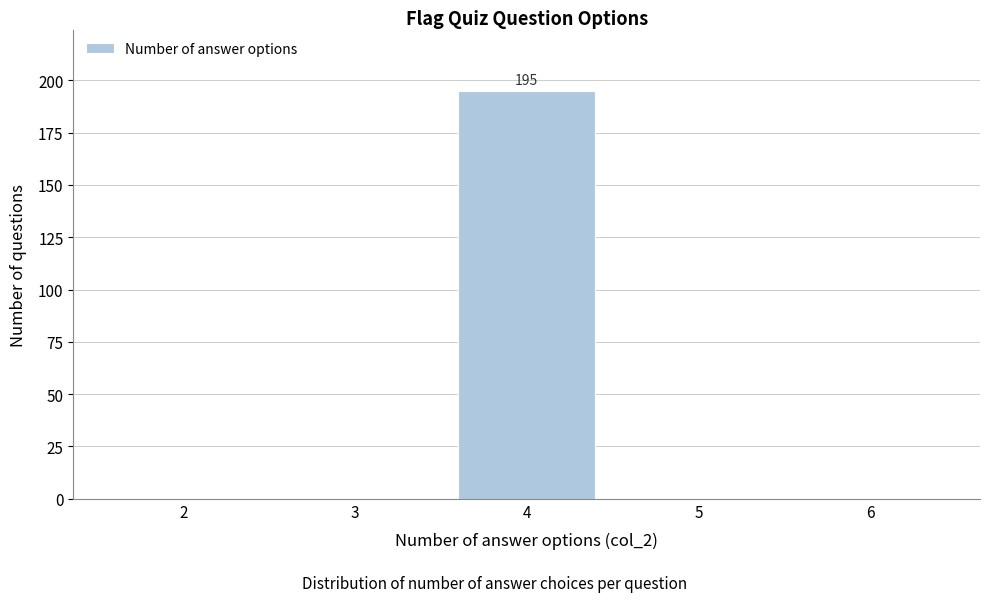

Over which range of the x-axis is the bar tallest?

3.5 to 4.5